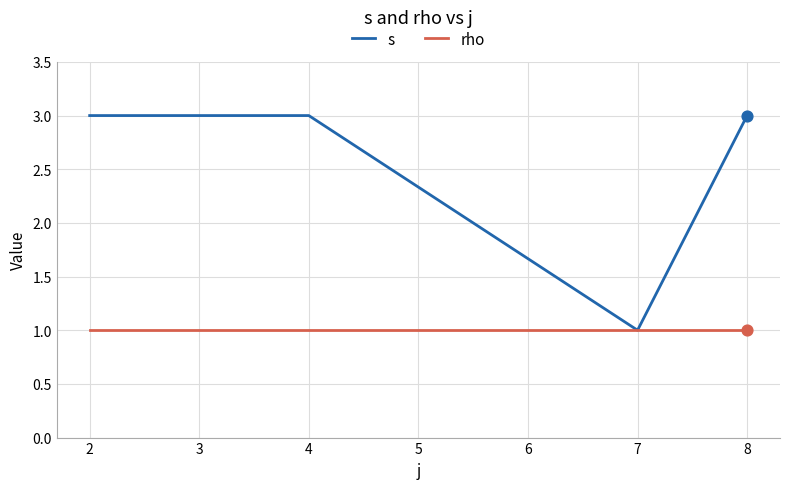

Which series has the largest total across all categories?

s